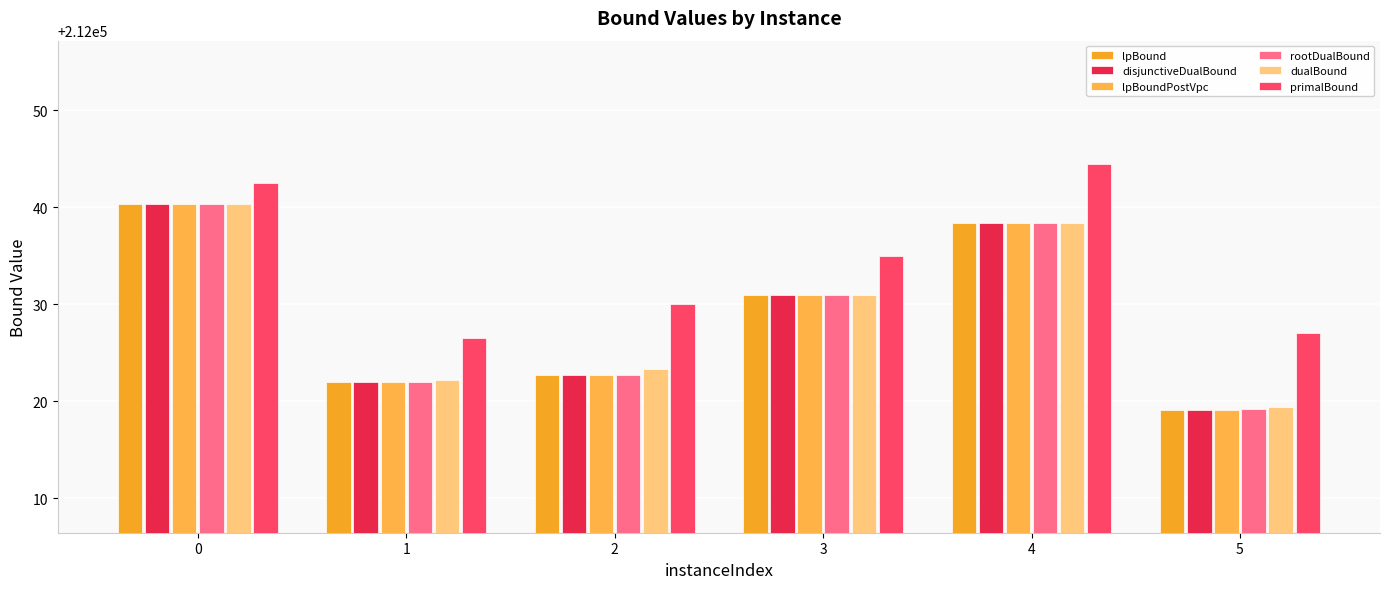

What is the sum of all dualBound values?

1272174.7